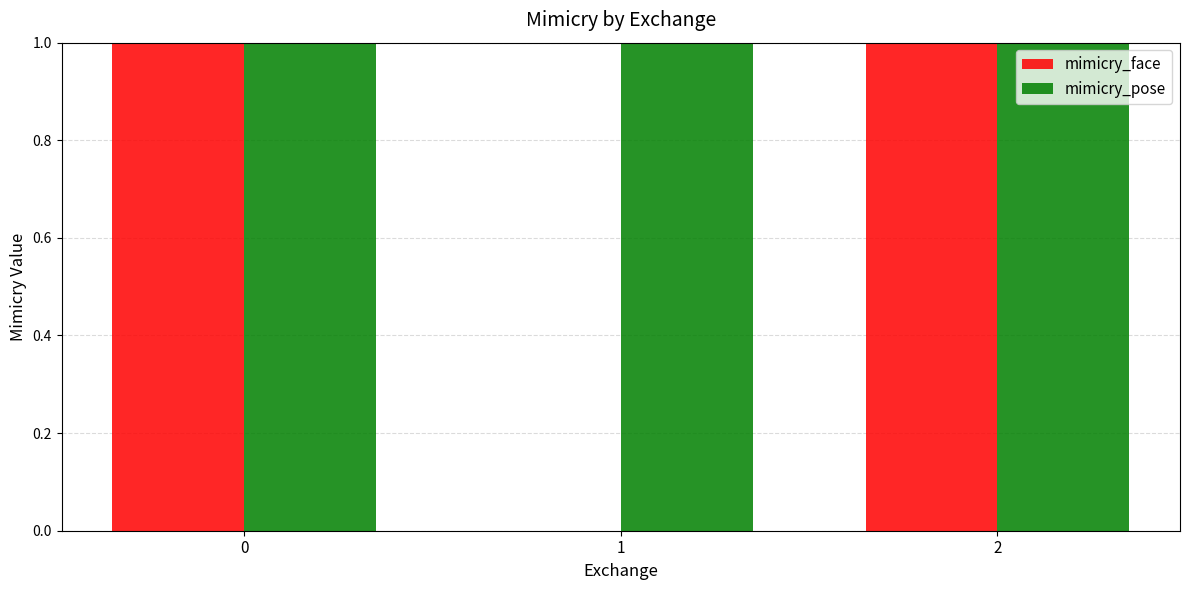

Reading left to right, what are all the values shown in this chart?

mimicry_face: 0=1	1=0	2=1
mimicry_pose: 0=1	1=1	2=1